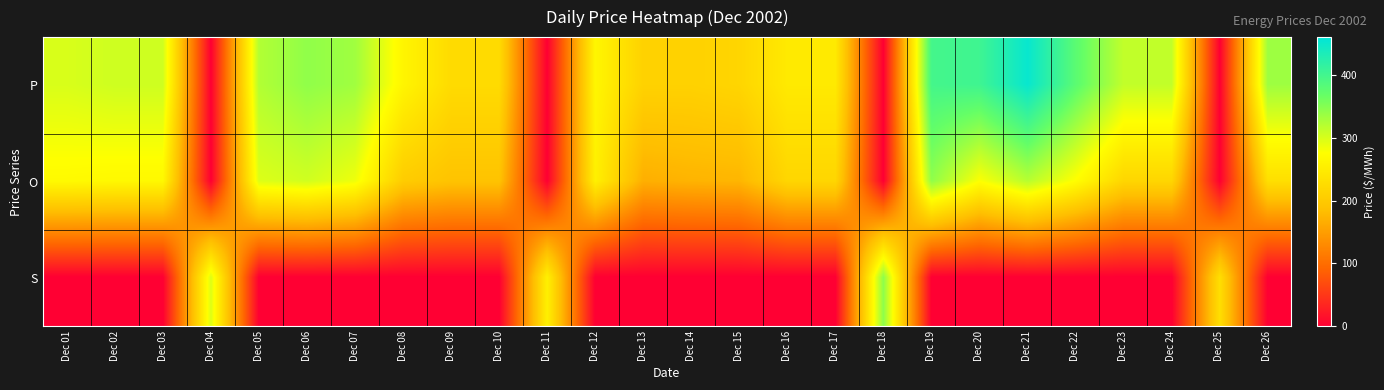

Which has a higher value, Dec 04 or Dec 06?

Dec 06